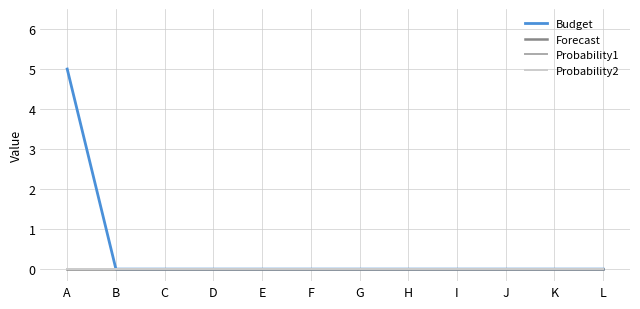

The value of Forecast at G is 0. True or false?

True